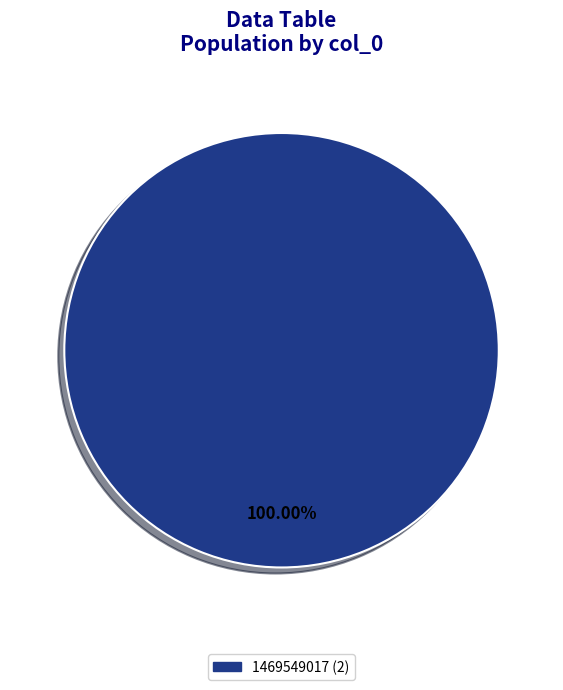

Does any single category account for the majority?

Yes